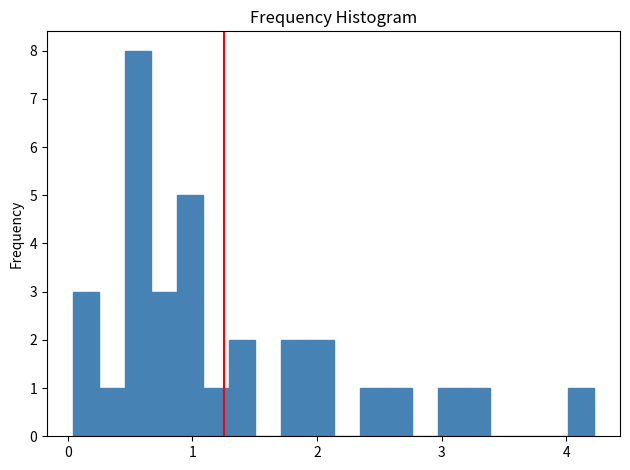

Around what value on the x-axis is the tallest bar? Give the approximate position of its centre, as read against the axis.

0.6